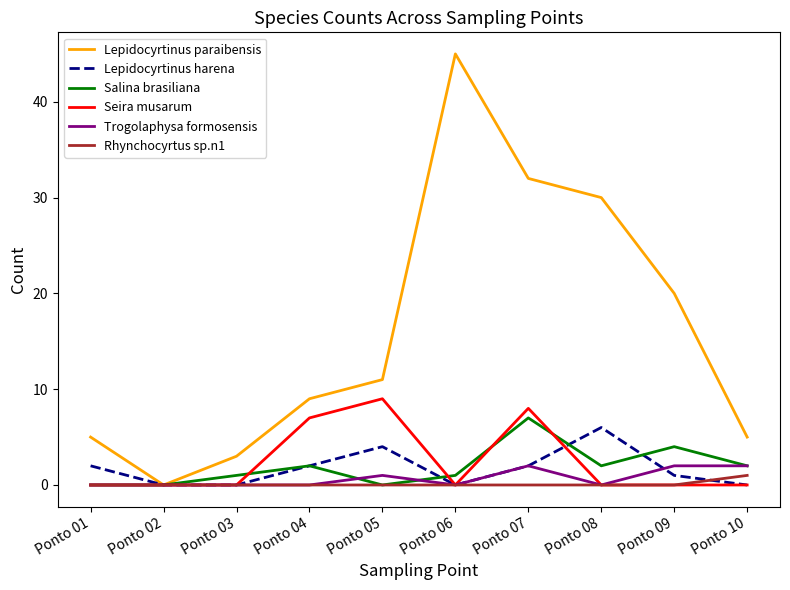

Which series has the largest total across all categories?

Lepidocyrtinus paraibensis